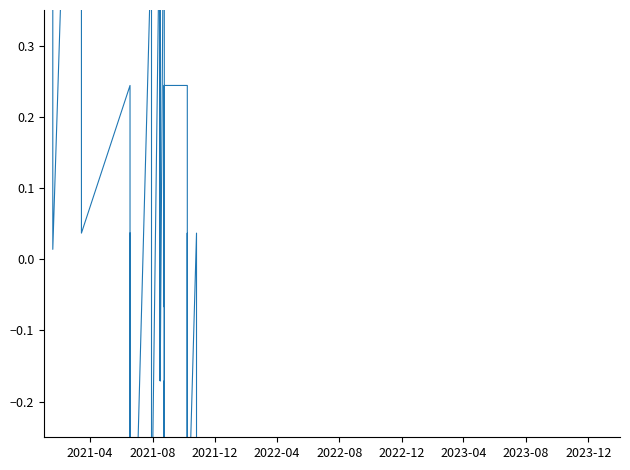

How many series are shown in this chart?

1